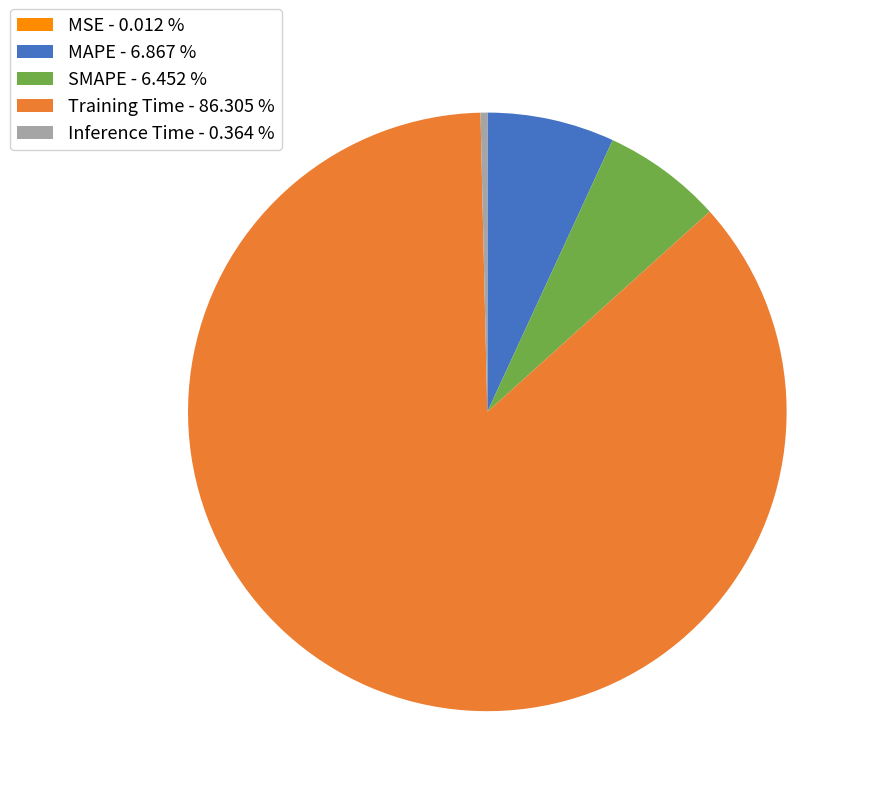

Is the sum of Training Time - 86.305 % and Inference Time - 0.364 % greater than half?

Yes